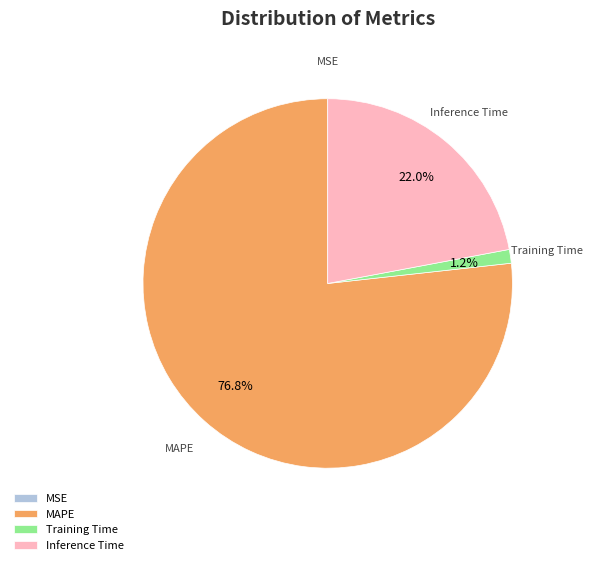

Does any single category account for the majority?

Yes